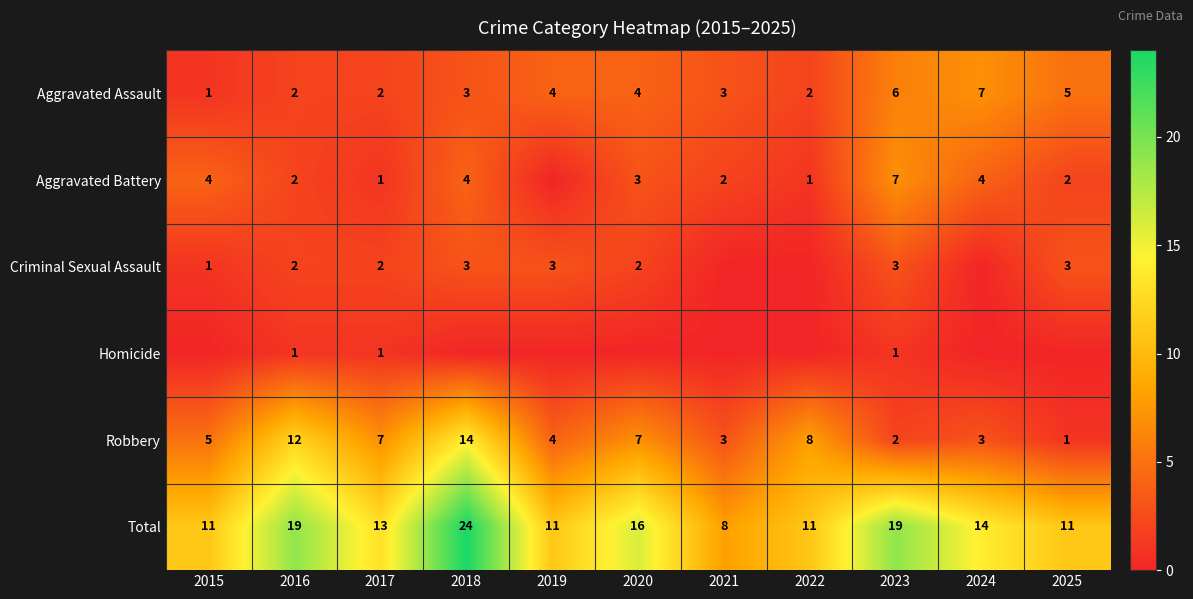

Which has a higher value, 2023 or 2016?

2023